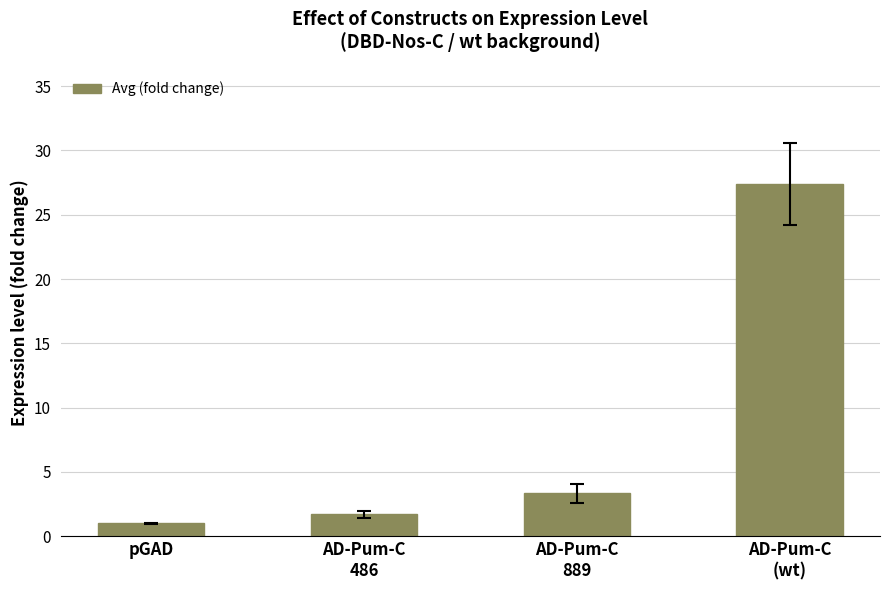

What is the maximum value shown in the chart?

27.4